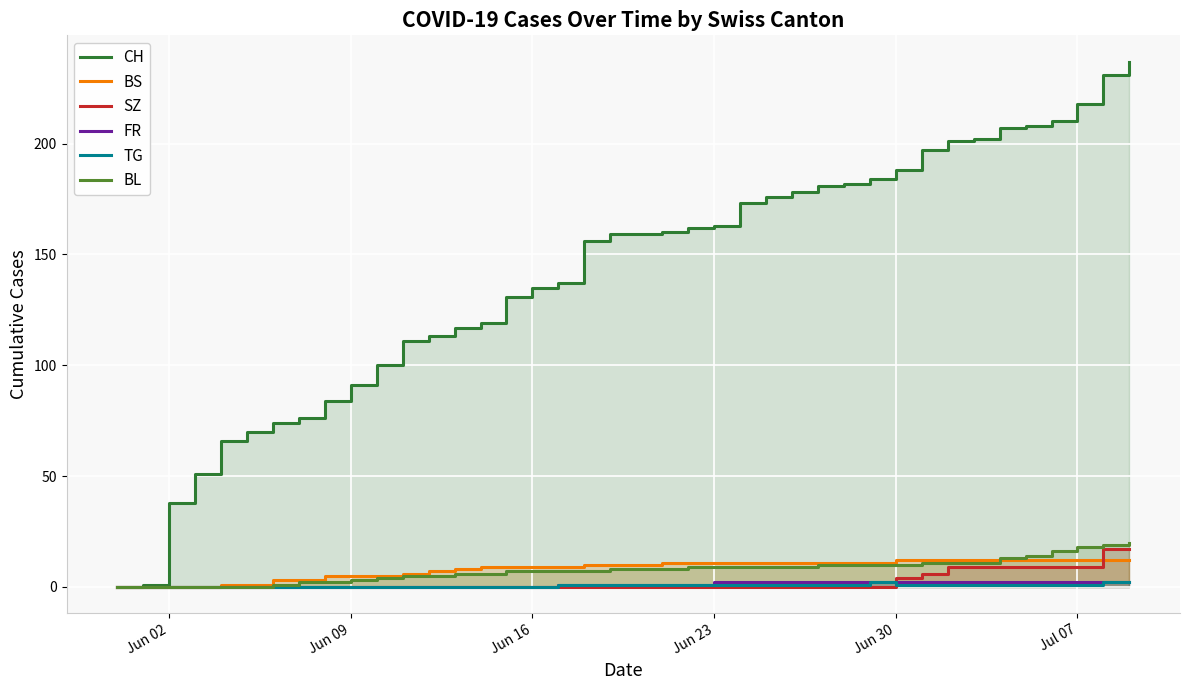

What are all the series names shown in the legend?

CH, BS, SZ, FR, TG, BL